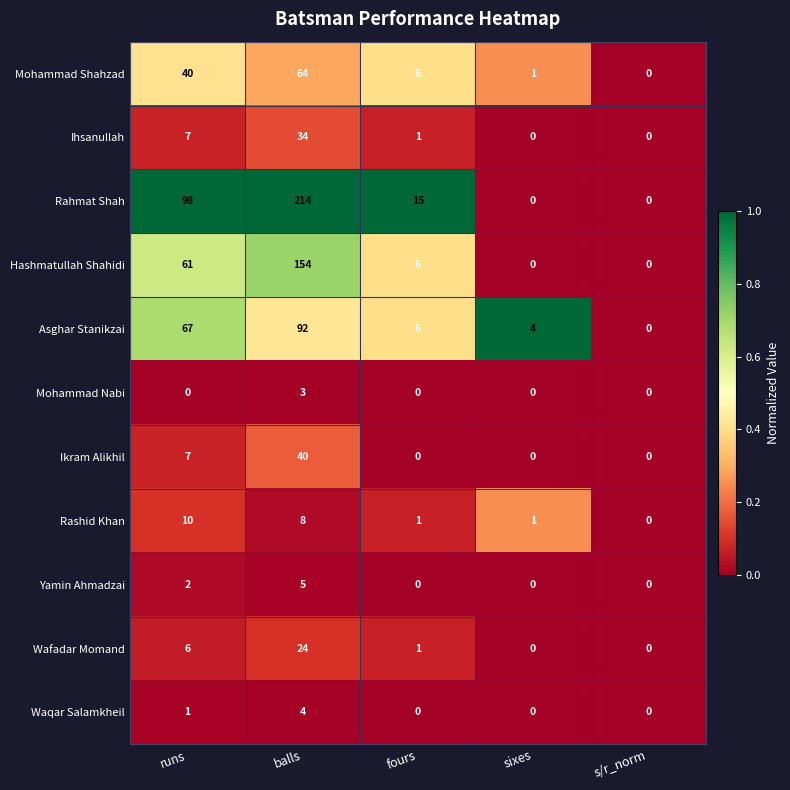

At which label does Mohammad Shahzad first exceed 6?

runs